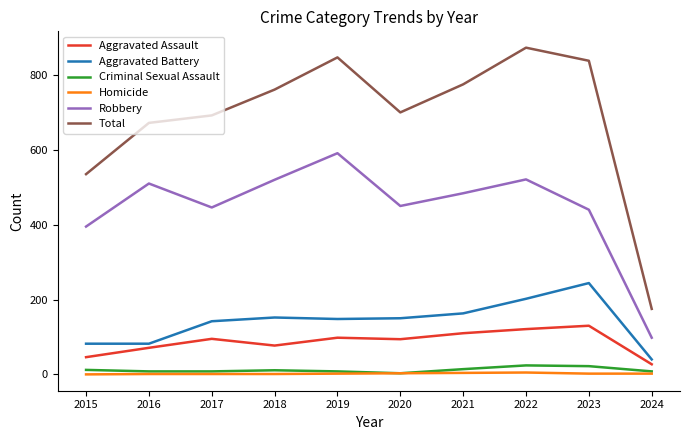

True or false: Total has a value of 235 at 2024.

False